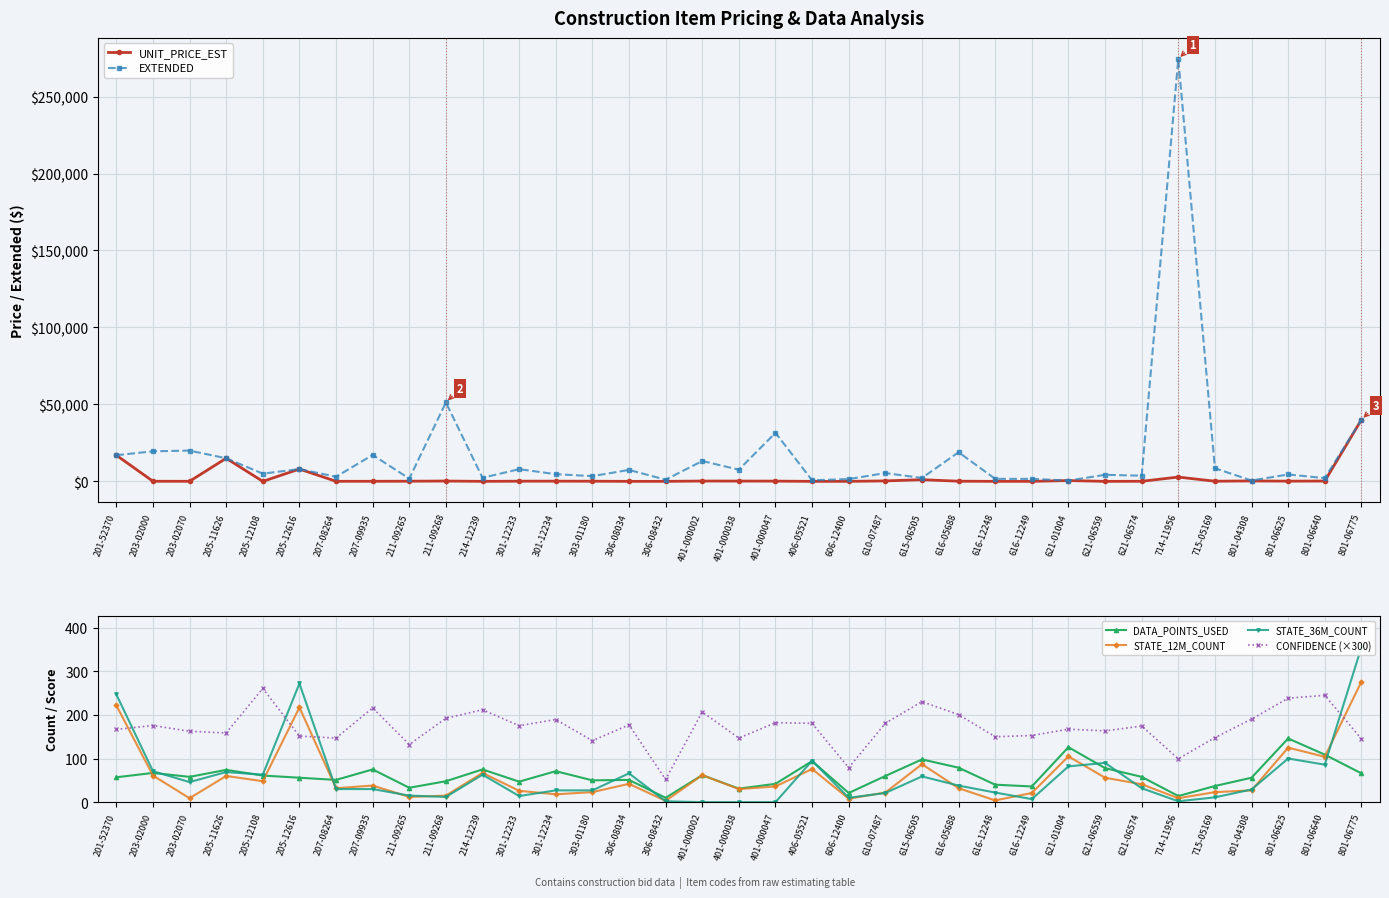

List the series in order of their peak value, highest first.

EXTENDED, UNIT_PRICE_EST, STATE_36M_COUNT, STATE_12M_COUNT, CONFIDENCE (×300), DATA_POINTS_USED